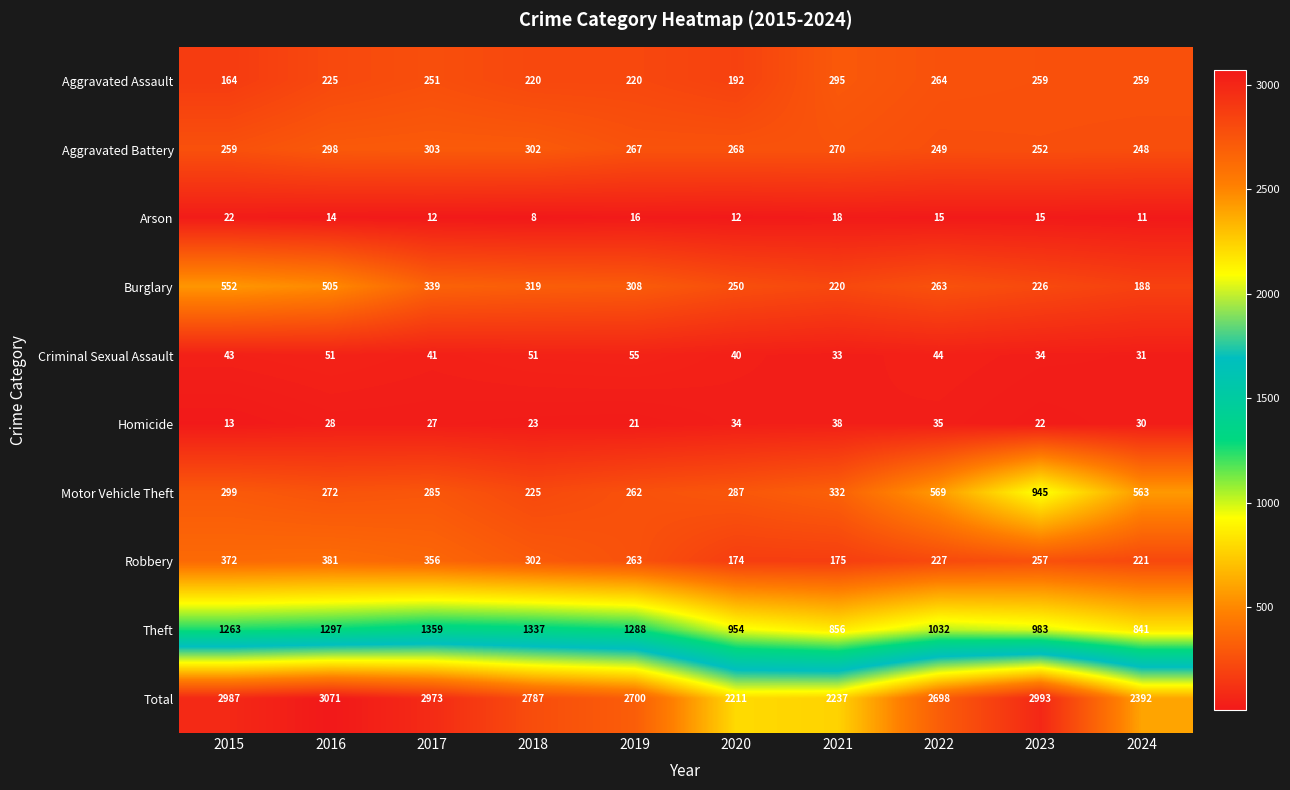

What is the minimum value for Aggravated Battery?

248